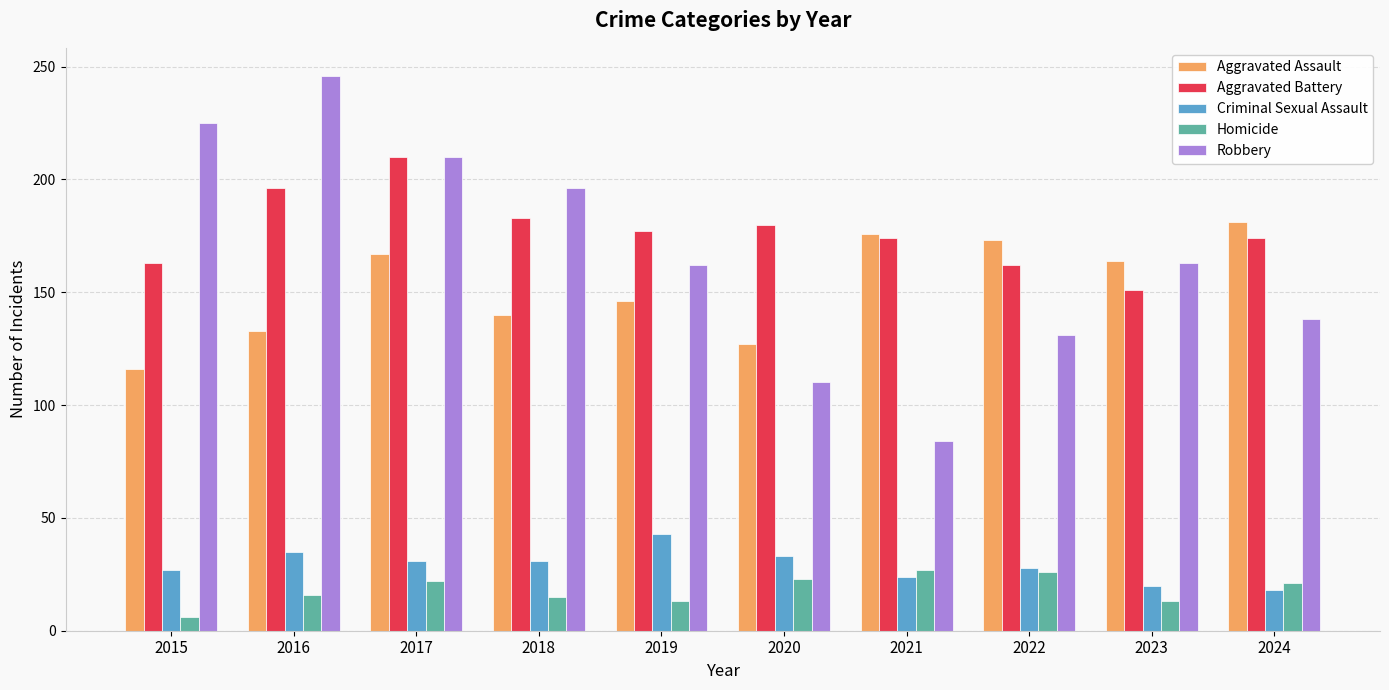

Is it true that Aggravated Assault equals 268 at 2021?

False